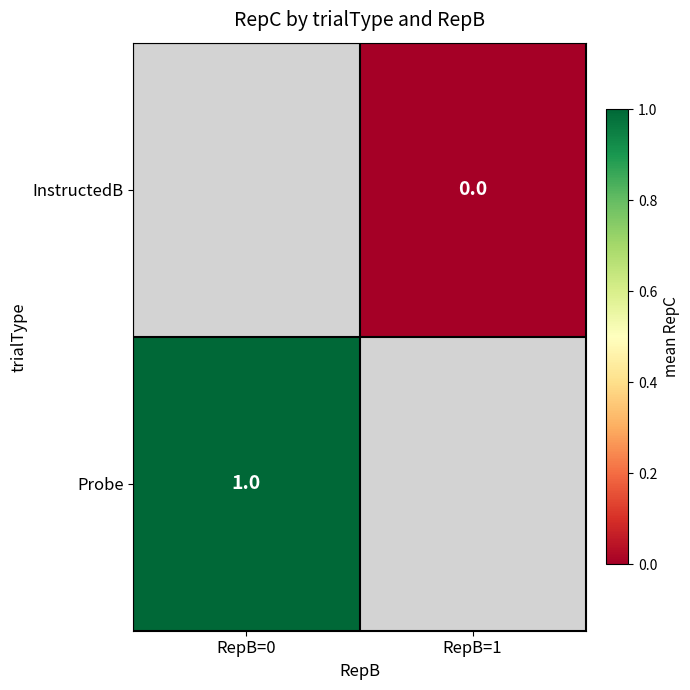

Is it true that Probe equals 1 at RepB=0?

True